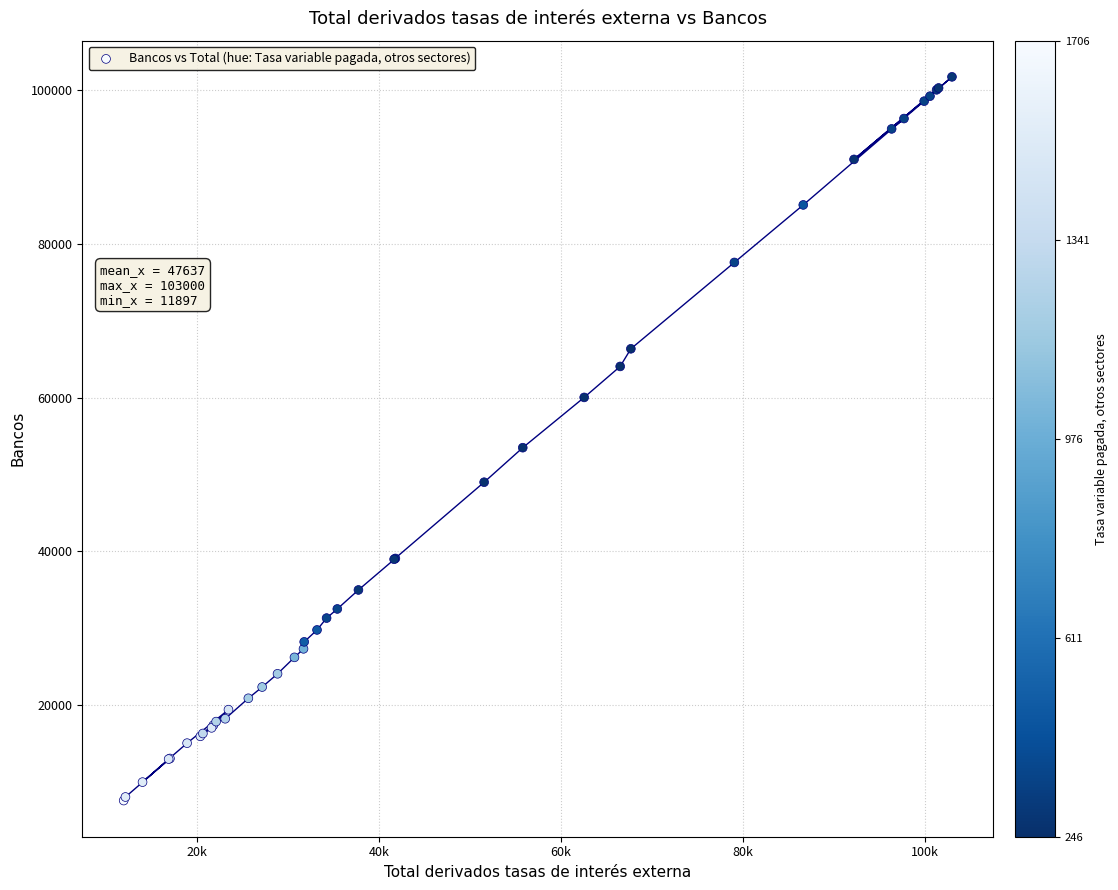

What Y value in the scatter plot is closest to 54643?

53475